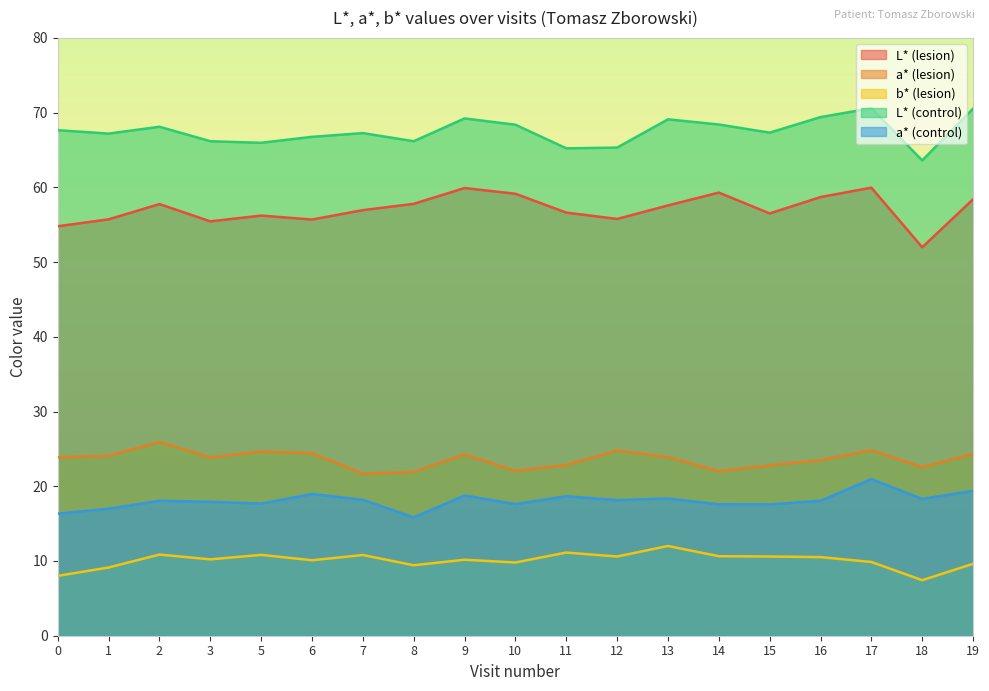

Reading right to left, list all the values displayed in this chart.

L* (lesion): 19=58.4	18=52.0	17=60.0	16=58.7	15=56.5	14=59.3	13=57.6	12=55.8	11=56.6	10=59.1	9=59.9	8=57.8	7=57.0	6=55.7	5=56.2	3=55.5	2=57.8	1=55.7	0=54.8
a* (lesion): 19=24.3	18=22.6	17=24.8	16=23.5	15=22.8	14=22.0	13=23.9	12=24.8	11=22.9	10=22.1	9=24.3	8=21.9	7=21.7	6=24.4	5=24.6	3=23.9	2=25.9	1=24.1	0=23.9
b* (lesion): 19=9.6	18=7.4	17=9.9	16=10.5	15=10.6	14=10.6	13=12.0	12=10.6	11=11.1	10=9.8	9=10.2	8=9.4	7=10.8	6=10.1	5=10.8	3=10.2	2=10.9	1=9.1	0=8.0
L* (control): 19=70.5	18=63.6	17=70.6	16=69.4	15=67.3	14=68.4	13=69.1	12=65.3	11=65.2	10=68.4	9=69.2	8=66.2	7=67.3	6=66.8	5=66.0	3=66.2	2=68.1	1=67.2	0=67.7
a* (control): 19=19.4	18=18.3	17=21.0	16=18.1	15=17.6	14=17.6	13=18.4	12=18.1	11=18.7	10=17.6	9=18.8	8=15.8	7=18.2	6=19.0	5=17.7	3=17.9	2=18.1	1=17.0	0=16.3